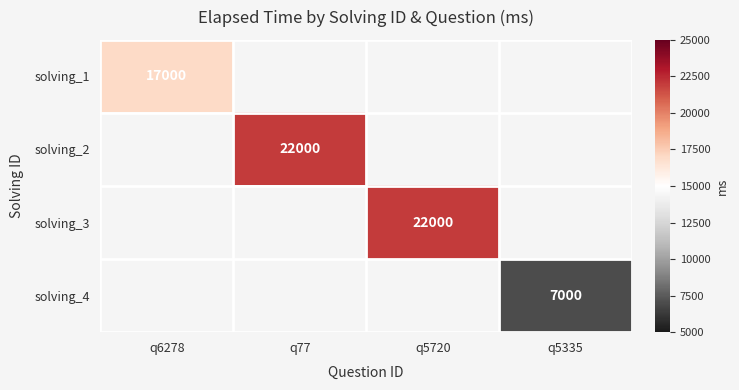

True or false: solving_4 has a value of 7000 at q5335.

True